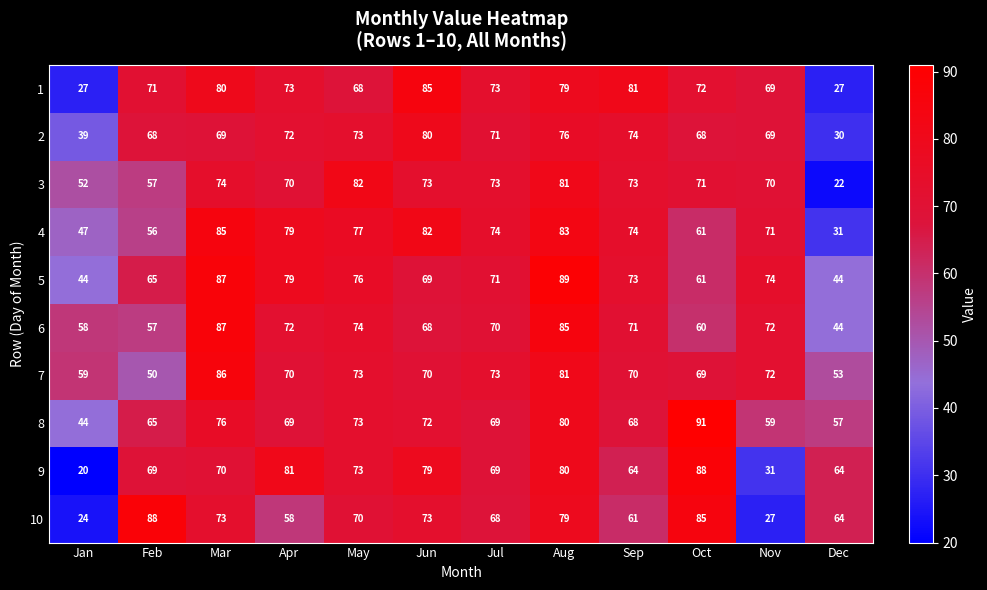

What is the difference between the maximum and minimum values in the 5 series?

45